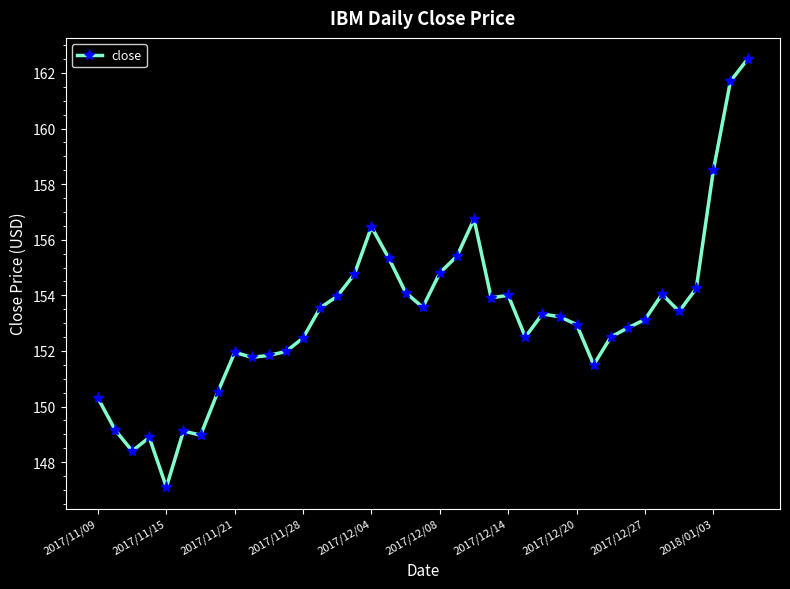

What is the difference between the second highest and minimum values?

14.6